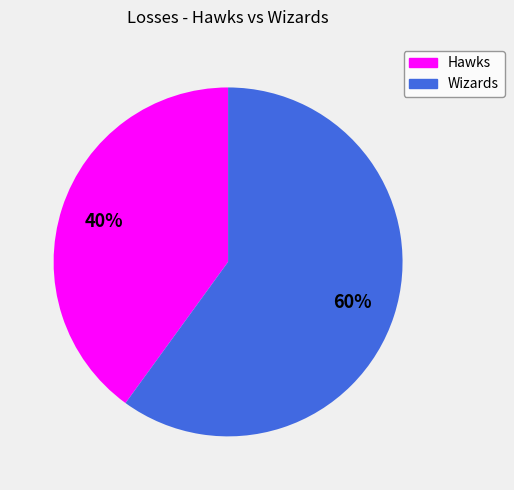

Is the sum of Wizards and Hawks greater than half?

Yes